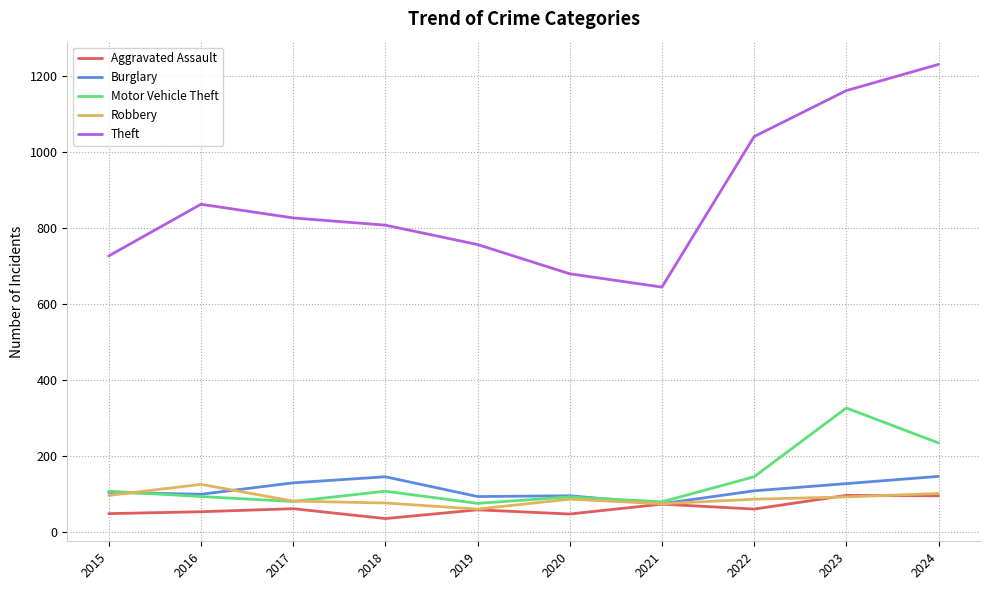

Does the chart display data point markers on the line(s)?

No